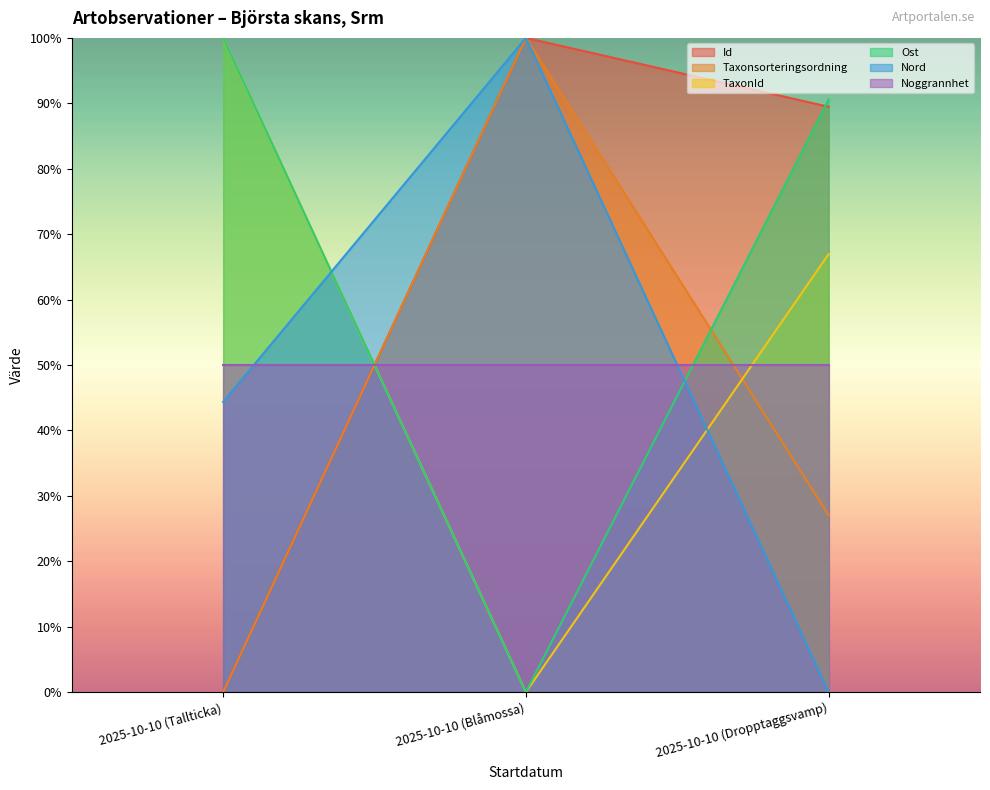

What is the highest value of the Ost series?

100.0